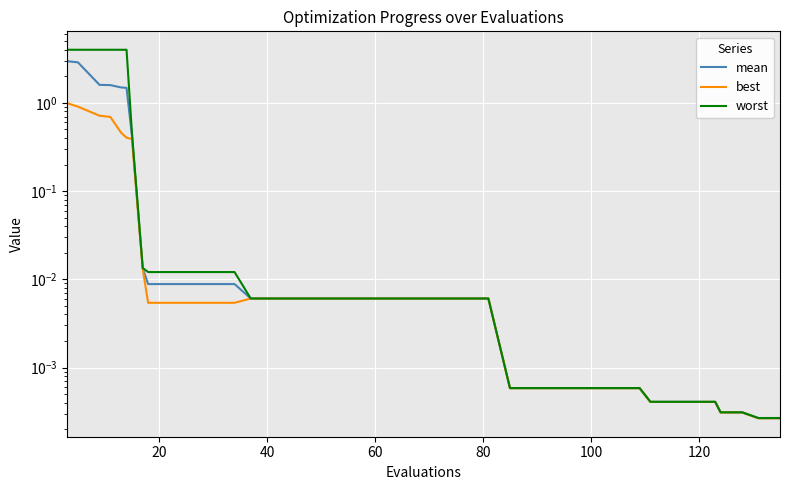

Is this an area chart (filled region under the line)?

No